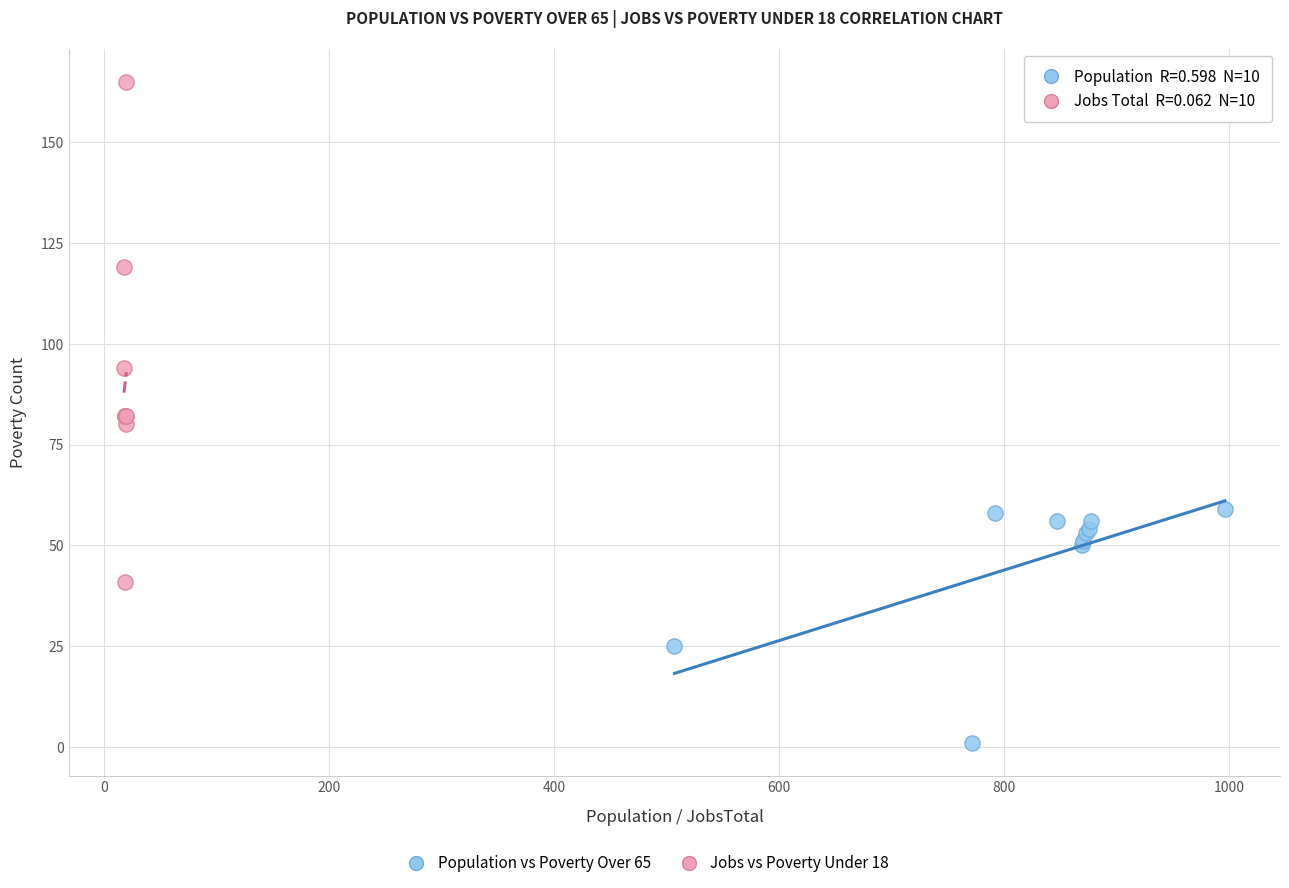

Which series contains the lowest Y value?

Population vs Poverty Over 65